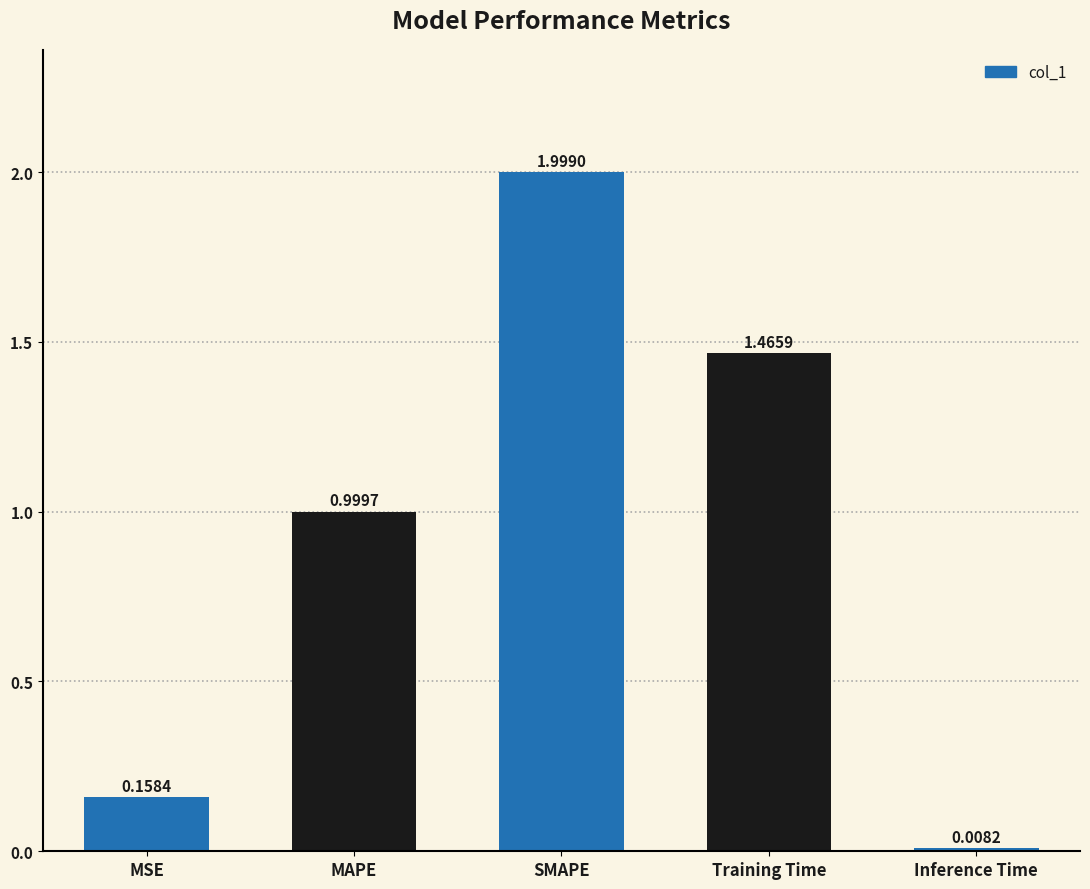

What is the maximum value shown in the chart?

2.0